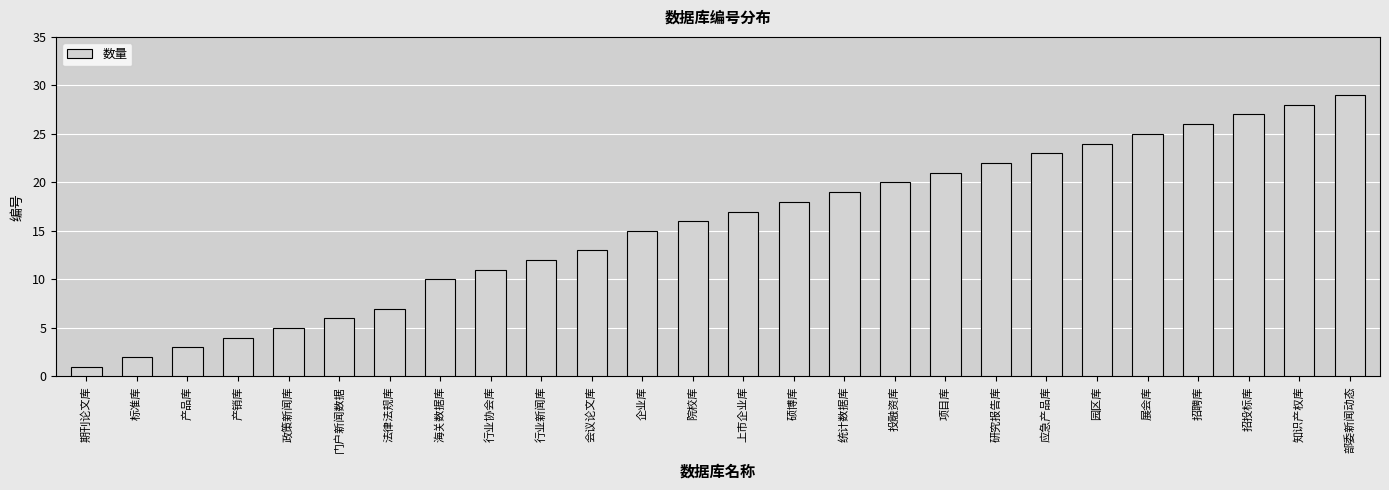

What value does the data have at 知识产权库?

28